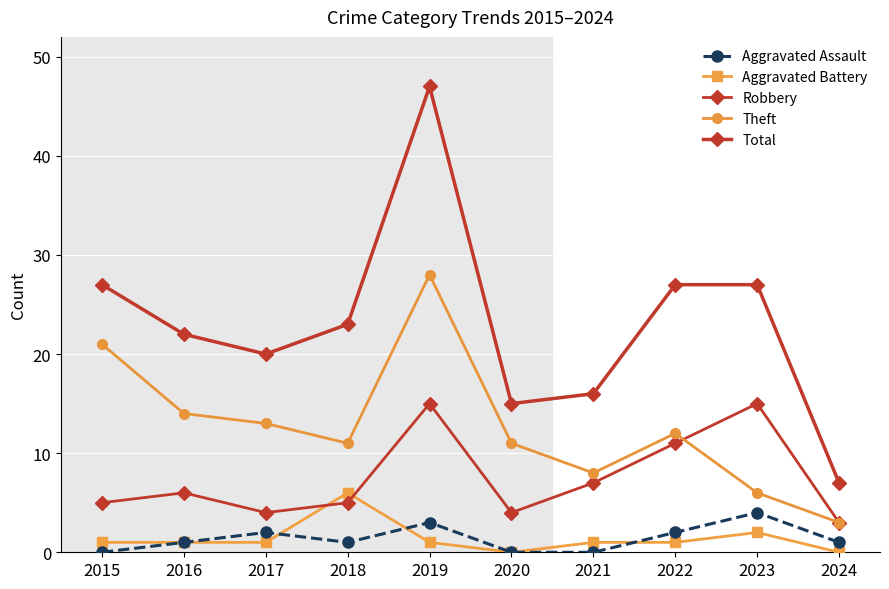

How many lines are shown in the chart?

5